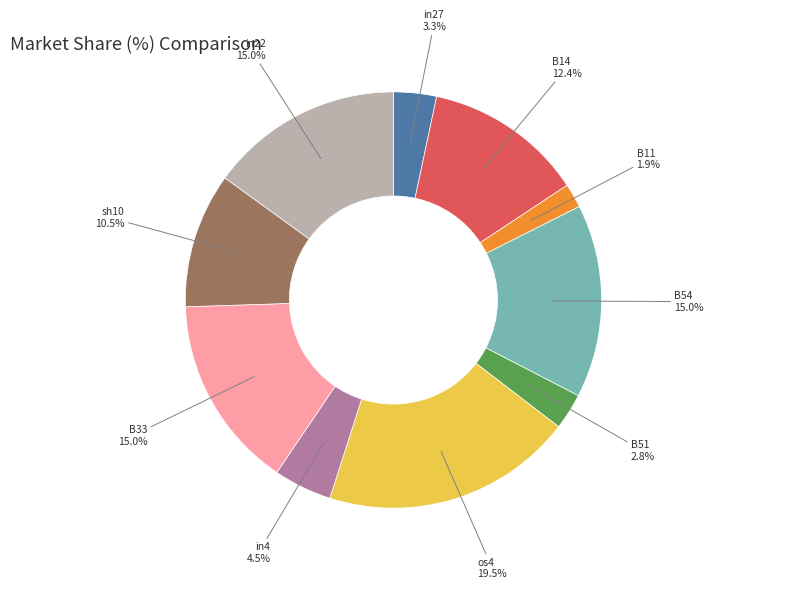

Is there a majority slice in this chart?

No